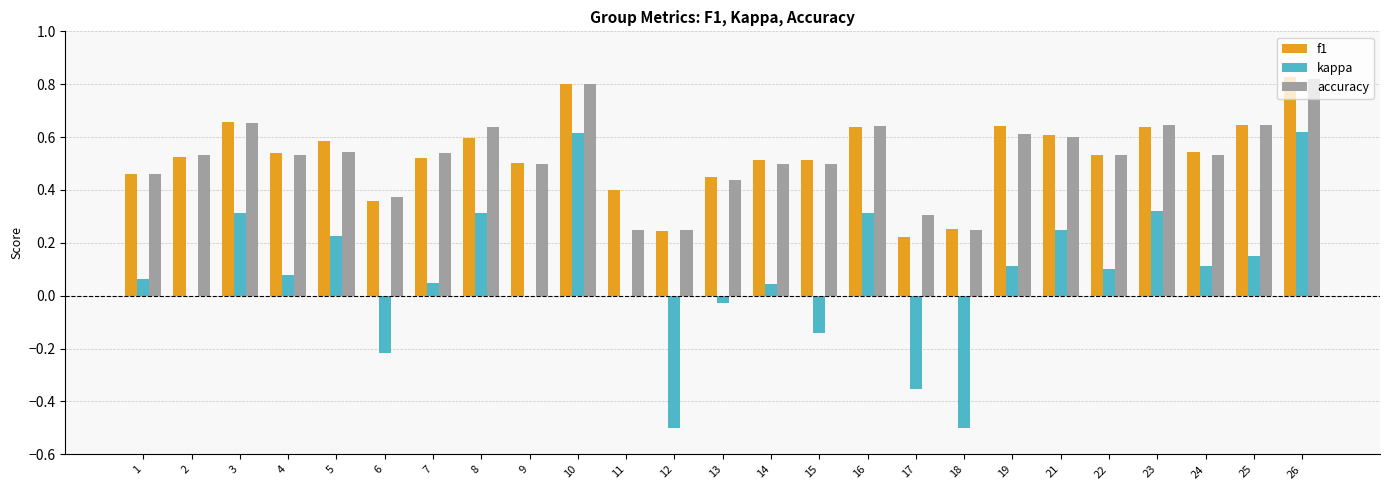

How many groups of bars are there?

25